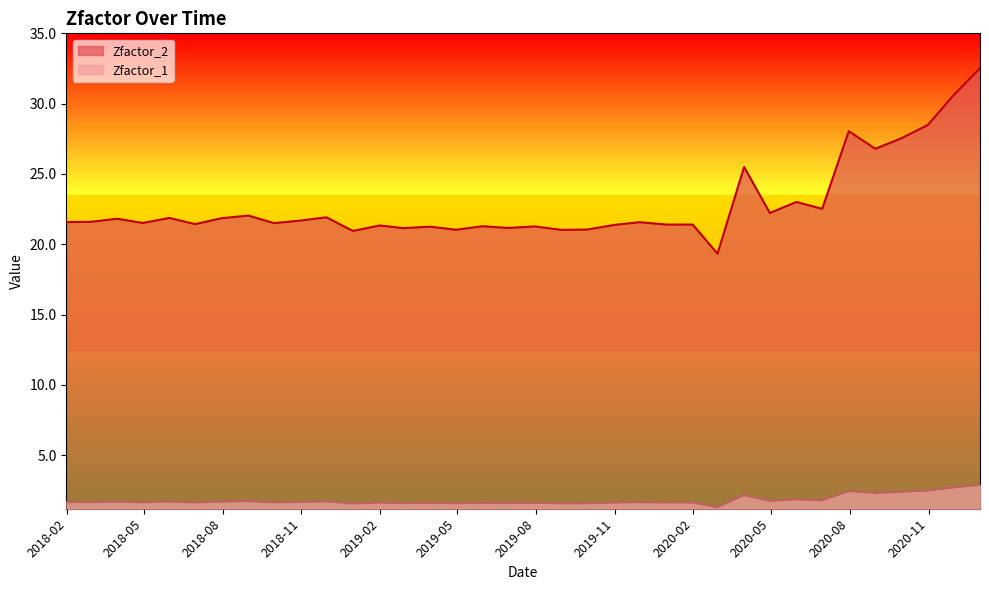

How many lines are shown in the chart?

2